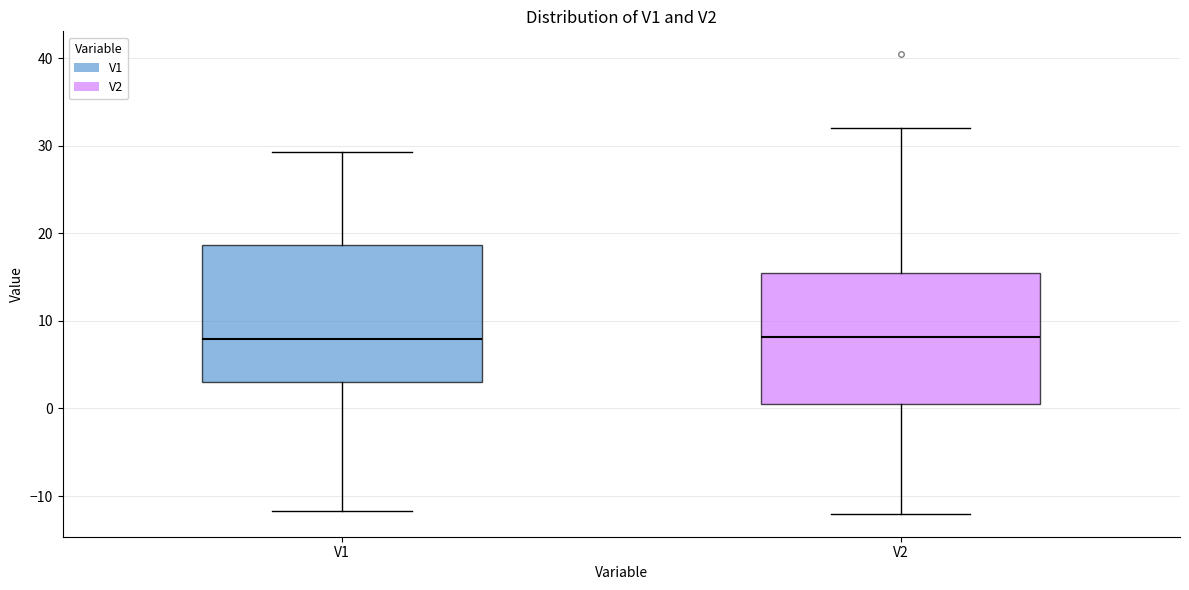

Reading left to right, transcribe this box plot: for each box, give where its median line is, the range the box spans, and where its two whiskers end, as read against the y-axis. The values are not printed on the chart, so give them approximately, as read against the axis.

V1: median 8, box 3 to 19, whiskers -12 to 29
V2: median 8, box 0 to 15, whiskers -12 to 32